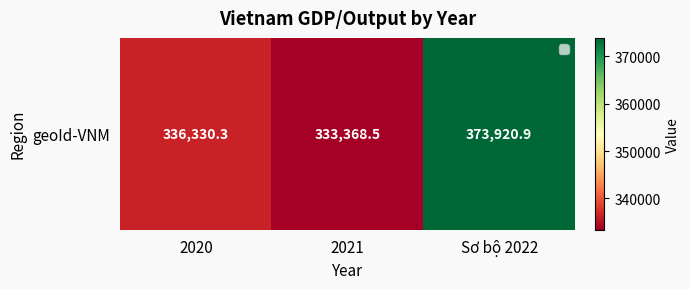

List the labels in order of value, smallest first.

2021, 2020, Sơ bộ 2022